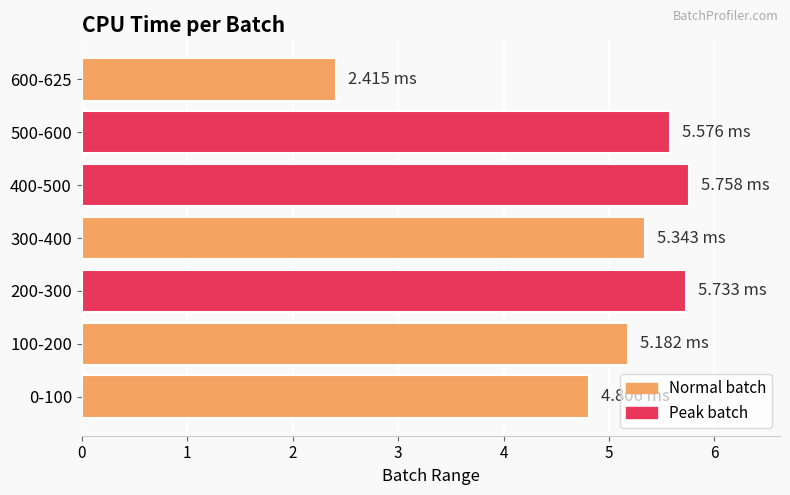

What is the difference between the maximum and minimum values?

3.3